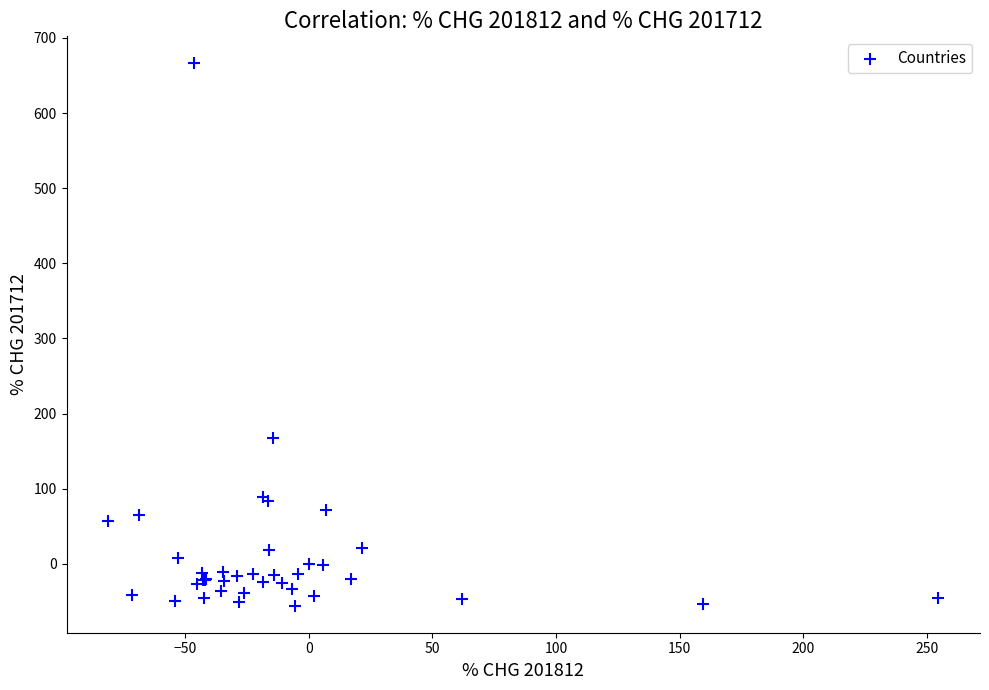

What Y value in the scatter plot is closest to 305?

168.1